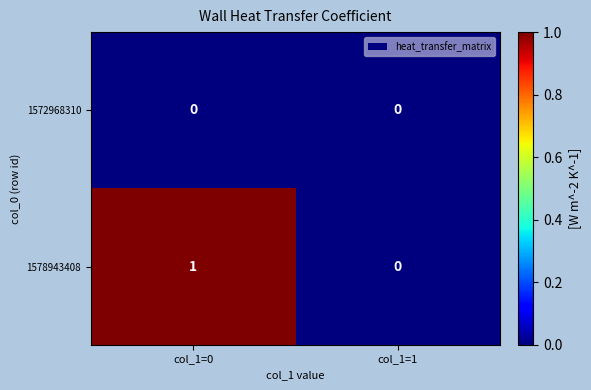

Where is 1578943408 nearest to the value 0?

col_1=1